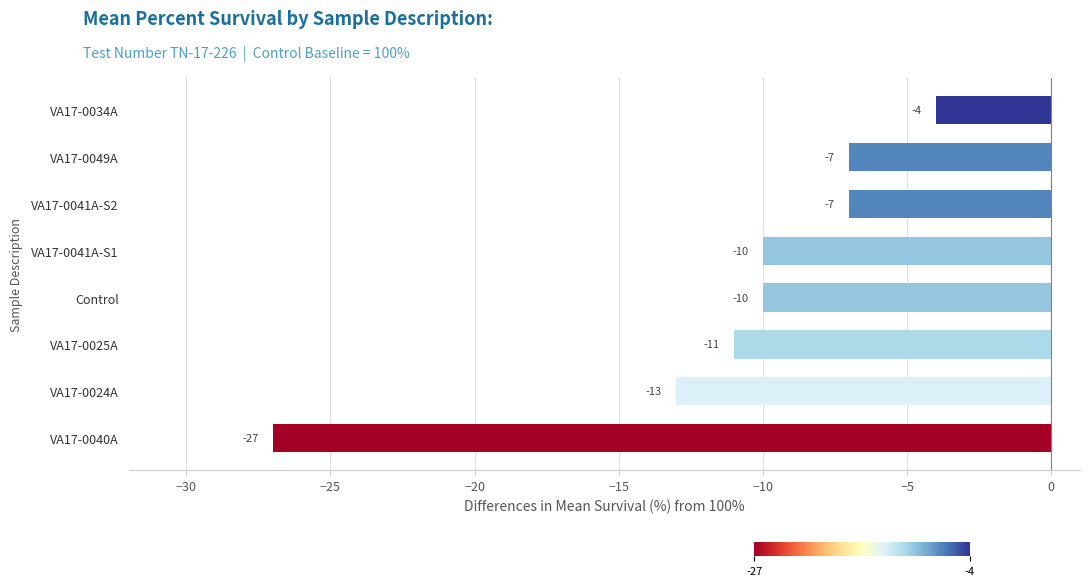

What is the minimum value shown in the chart?

-27